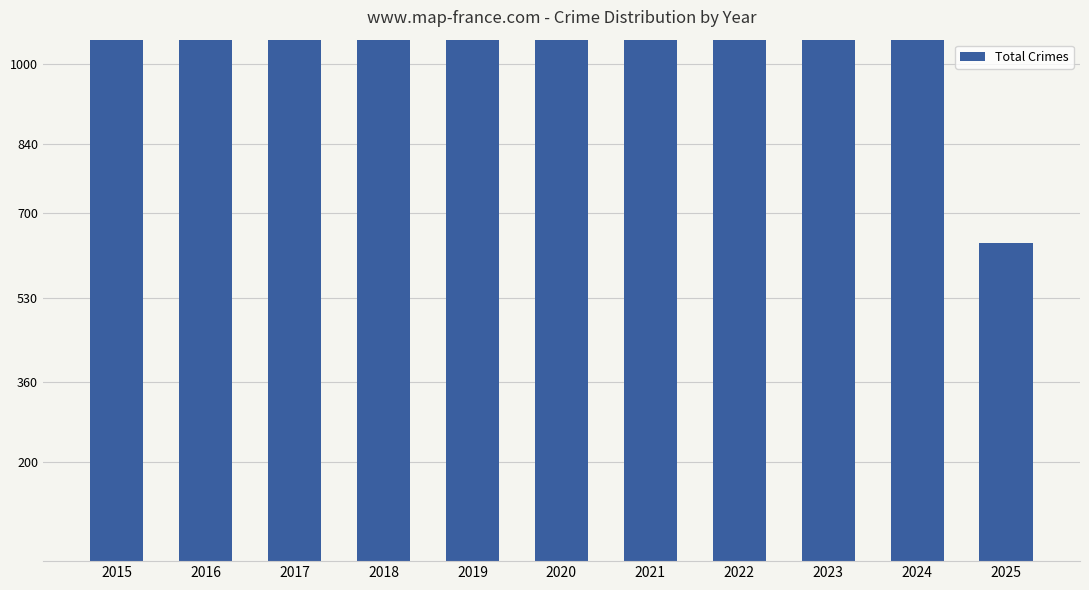

Where is the data nearest to the value 1363?

2022